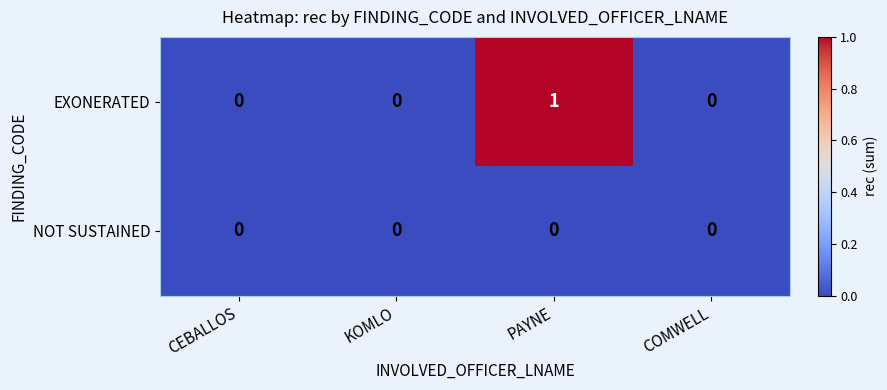

How many distinct data groups are displayed?

2